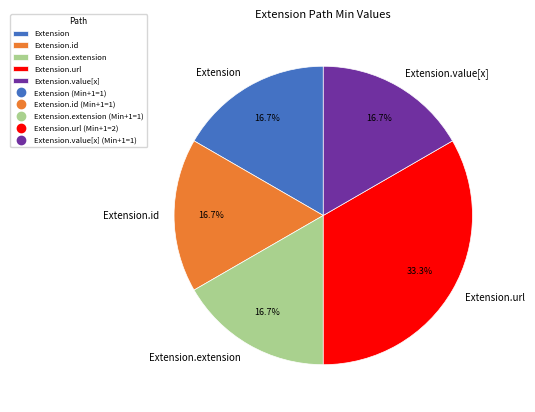

To the nearest percent, what is the average slice percentage?

20%